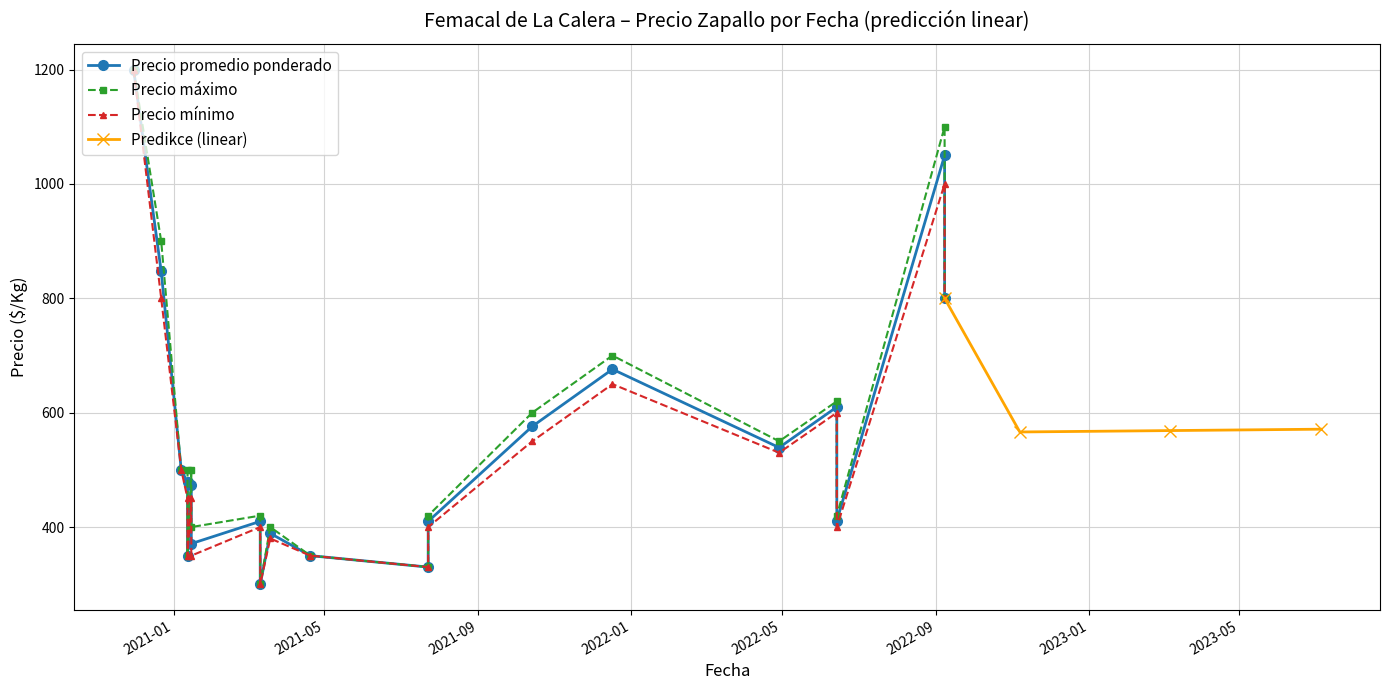

What is the difference between the maximum and minimum values in the Precio minimo series?

900